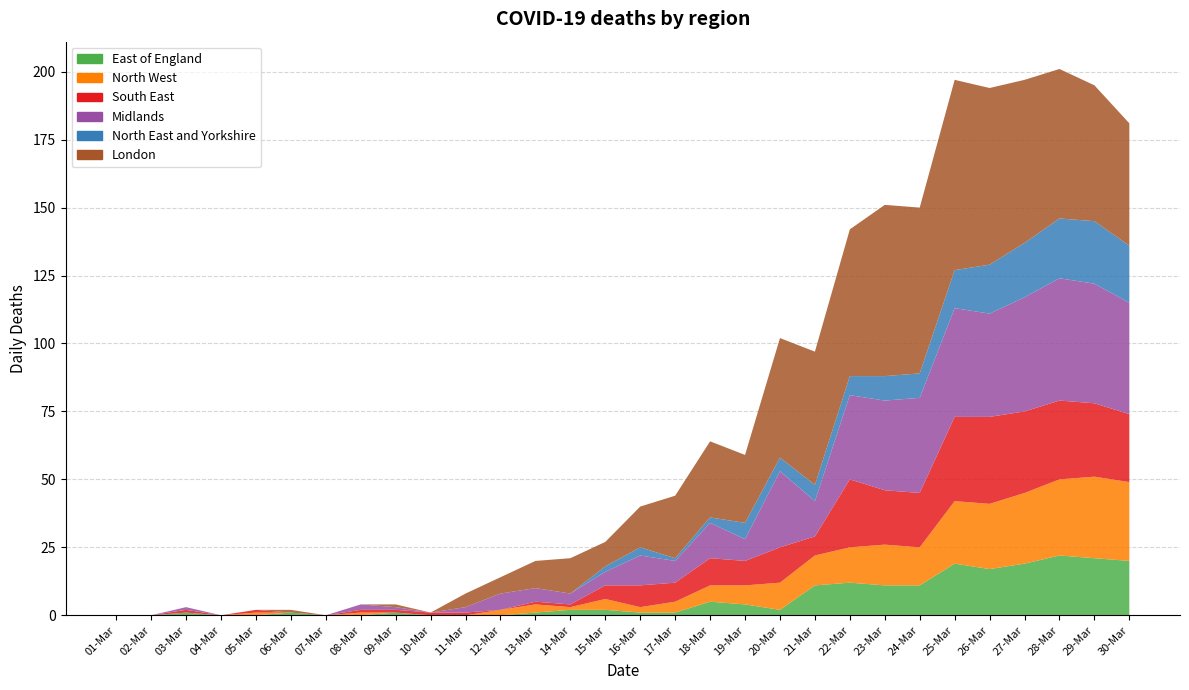

Reading left to right, list all the values displayed in this chart.

East of England: 01-Mar=0	02-Mar=0	03-Mar=1	04-Mar=0	05-Mar=0	06-Mar=1	07-Mar=0	08-Mar=0	09-Mar=1	10-Mar=0	11-Mar=0	12-Mar=0	13-Mar=1	14-Mar=2	15-Mar=2	16-Mar=1	17-Mar=1	18-Mar=5	19-Mar=4	20-Mar=2	21-Mar=11	22-Mar=12	23-Mar=11	24-Mar=11	25-Mar=19	26-Mar=17	27-Mar=19	28-Mar=22	29-Mar=21	30-Mar=20
North West: 01-Mar=0	02-Mar=0	03-Mar=0	04-Mar=0	05-Mar=1	06-Mar=0	07-Mar=0	08-Mar=1	09-Mar=0	10-Mar=0	11-Mar=0	12-Mar=2	13-Mar=3	14-Mar=1	15-Mar=4	16-Mar=2	17-Mar=4	18-Mar=6	19-Mar=7	20-Mar=10	21-Mar=11	22-Mar=13	23-Mar=15	24-Mar=14	25-Mar=23	26-Mar=24	27-Mar=26	28-Mar=28	29-Mar=30	30-Mar=29
South East: 01-Mar=0	02-Mar=0	03-Mar=1	04-Mar=0	05-Mar=1	06-Mar=0	07-Mar=0	08-Mar=1	09-Mar=1	10-Mar=1	11-Mar=1	12-Mar=0	13-Mar=1	14-Mar=1	15-Mar=5	16-Mar=8	17-Mar=7	18-Mar=10	19-Mar=9	20-Mar=13	21-Mar=7	22-Mar=25	23-Mar=20	24-Mar=20	25-Mar=31	26-Mar=32	27-Mar=30	28-Mar=29	29-Mar=27	30-Mar=25
Midlands: 01-Mar=0	02-Mar=0	03-Mar=1	04-Mar=0	05-Mar=0	06-Mar=0	07-Mar=0	08-Mar=2	09-Mar=1	10-Mar=0	11-Mar=2	12-Mar=6	13-Mar=5	14-Mar=4	15-Mar=5	16-Mar=11	17-Mar=8	18-Mar=13	19-Mar=8	20-Mar=28	21-Mar=13	22-Mar=31	23-Mar=33	24-Mar=35	25-Mar=40	26-Mar=38	27-Mar=42	28-Mar=45	29-Mar=44	30-Mar=41
North East and Yorkshire: 01-Mar=0	02-Mar=0	03-Mar=0	04-Mar=0	05-Mar=0	06-Mar=0	07-Mar=0	08-Mar=0	09-Mar=0	10-Mar=0	11-Mar=0	12-Mar=0	13-Mar=0	14-Mar=0	15-Mar=2	16-Mar=3	17-Mar=1	18-Mar=2	19-Mar=6	20-Mar=5	21-Mar=6	22-Mar=7	23-Mar=9	24-Mar=9	25-Mar=14	26-Mar=18	27-Mar=20	28-Mar=22	29-Mar=23	30-Mar=21
London: 01-Mar=0	02-Mar=0	03-Mar=0	04-Mar=0	05-Mar=0	06-Mar=1	07-Mar=0	08-Mar=0	09-Mar=1	10-Mar=0	11-Mar=5	12-Mar=6	13-Mar=10	14-Mar=13	15-Mar=9	16-Mar=15	17-Mar=23	18-Mar=28	19-Mar=25	20-Mar=44	21-Mar=49	22-Mar=54	23-Mar=63	24-Mar=61	25-Mar=70	26-Mar=65	27-Mar=60	28-Mar=55	29-Mar=50	30-Mar=45